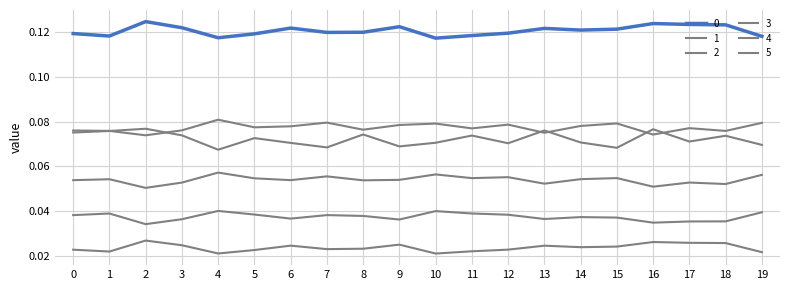

Which has a higher value, 13 or 17?

17